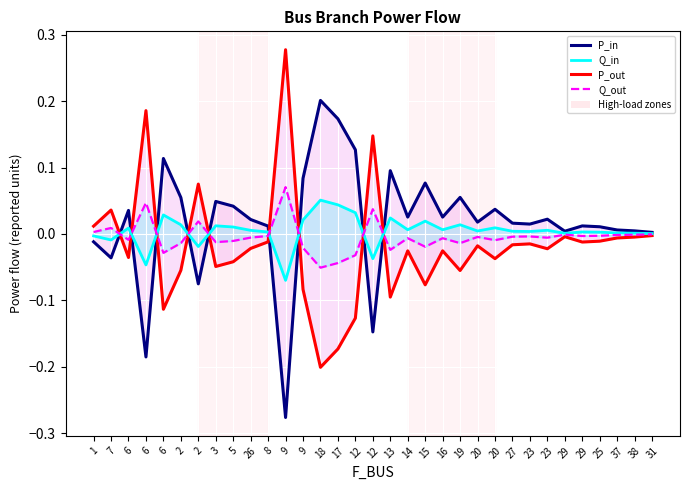

Reading left to right, transcribe all the data shown in this chart.

P_in: -0.0	-0.0	0.0	-0.2	0.1	0.1	-0.1	0.0	0.0	0.0	0.0	-0.3	0.1	0.2	0.2	0.1	-0.1	0.1	0.0	0.1	0.0	0.1	0.0	0.0	0.0	0.0	0.0	0.0	0.0	0.0	0.0	0.0	0.0
P_out: 0.0	0.0	-0.0	0.2	-0.1	-0.1	0.1	-0.0	-0.0	-0.0	-0.0	0.3	-0.1	-0.2	-0.2	-0.1	0.1	-0.1	-0.0	-0.1	-0.0	-0.1	-0.0	-0.0	-0.0	-0.0	-0.0	-0.0	-0.0	-0.0	-0.0	-0.0	-0.0
Q_in: -0.0	-0.0	0.0	-0.0	0.0	0.0	-0.0	0.0	0.0	0.0	0.0	-0.1	0.0	0.1	0.0	0.0	-0.0	0.0	0.0	0.0	0.0	0.0	0.0	0.0	0.0	0.0	0.0	0.0	0.0	0.0	0.0	0.0	0.0
Q_out: 0.0	0.0	-0.0	0.0	-0.0	-0.0	0.0	-0.0	-0.0	-0.0	-0.0	0.1	-0.0	-0.1	-0.0	-0.0	0.0	-0.0	-0.0	-0.0	-0.0	-0.0	-0.0	-0.0	-0.0	-0.0	-0.0	-0.0	-0.0	-0.0	-0.0	-0.0	-0.0